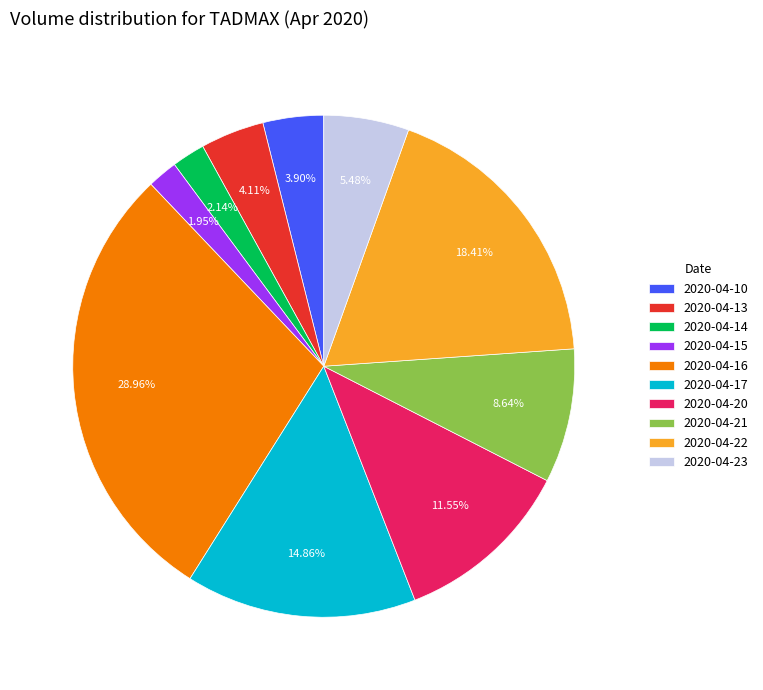

How many slices are in this pie chart?

10